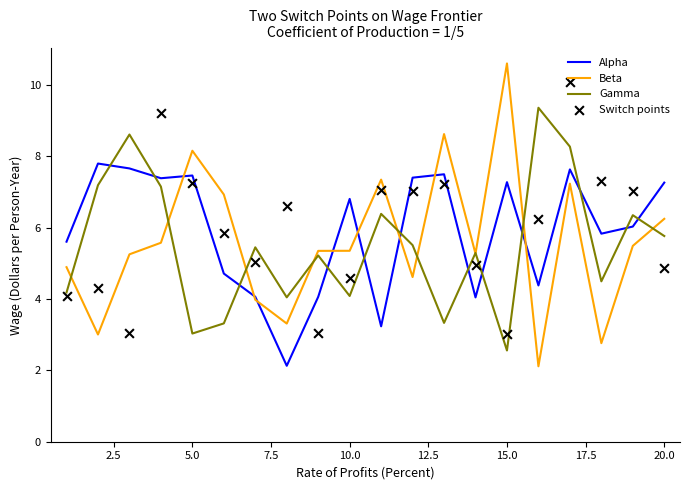

What are all the series names shown in the legend?

Alpha, Beta, Gamma, Switch points